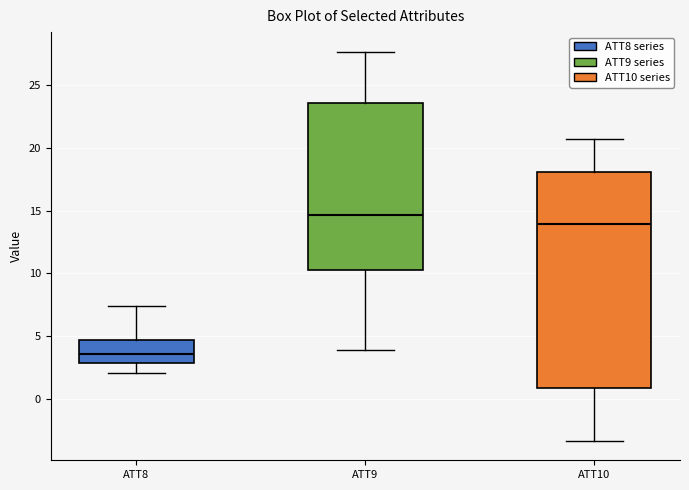

Reading left to right, transcribe this box plot: for each box, give where its median line is, the range the box spans, and where its two whiskers end, as read against the y-axis. The values are not printed on the chart, so give them approximately, as read against the axis.

ATT8: median 3.5, box 3.0 to 4.5, whiskers 2.0 to 7.5
ATT9: median 14.5, box 10.0 to 23.5, whiskers 4.0 to 27.5
ATT10: median 14.0, box 1.0 to 18.0, whiskers -3.5 to 20.5